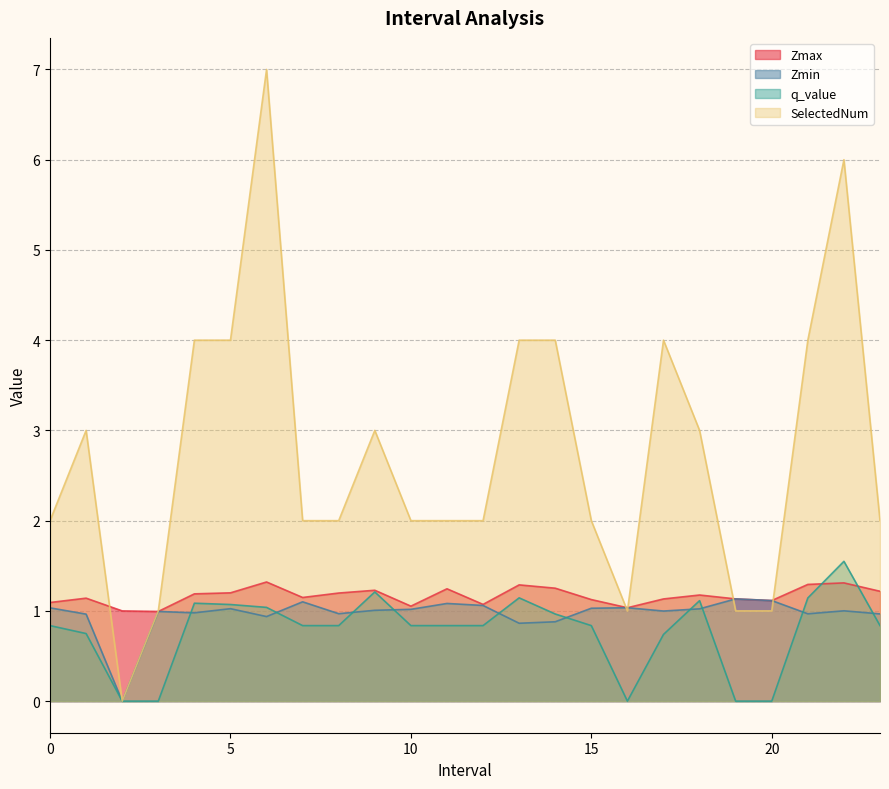

At which category does the chart reach its minimum across all series?

2.0